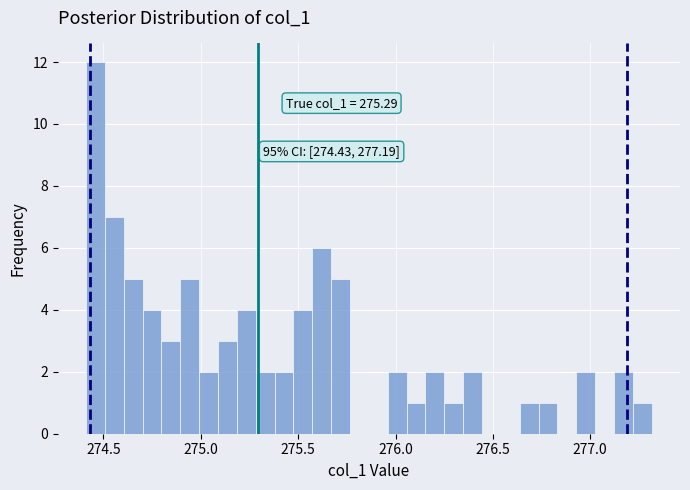

Around what value on the x-axis is the tallest bar? Give the approximate position of its centre, as read against the axis.

274.45